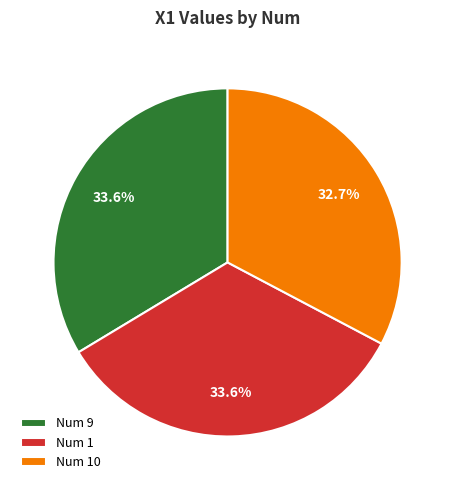

Does Num 1 represent more than half of the total?

No